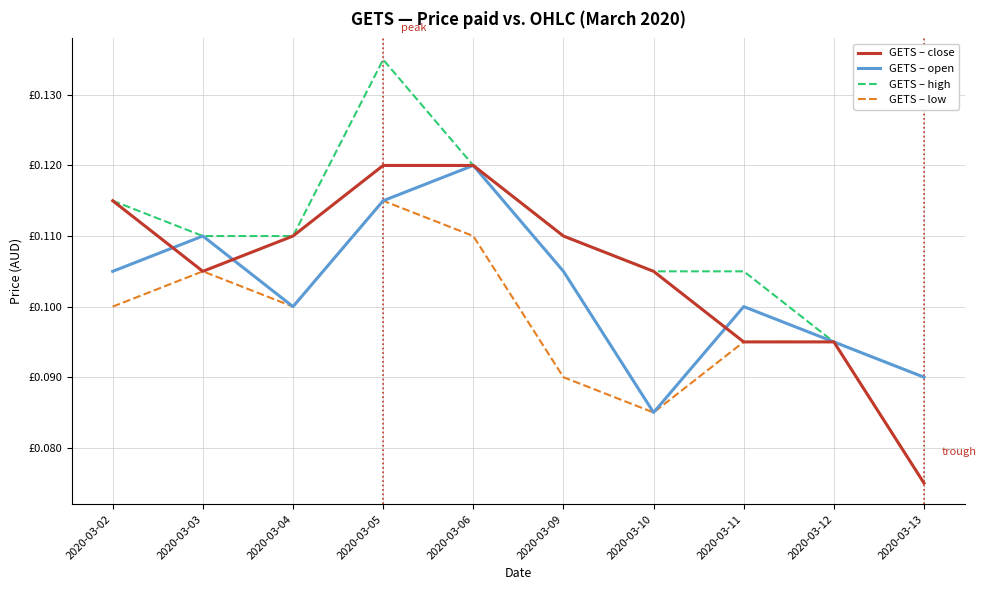

Where is GETS – high nearest to the value 0?

2020-03-13